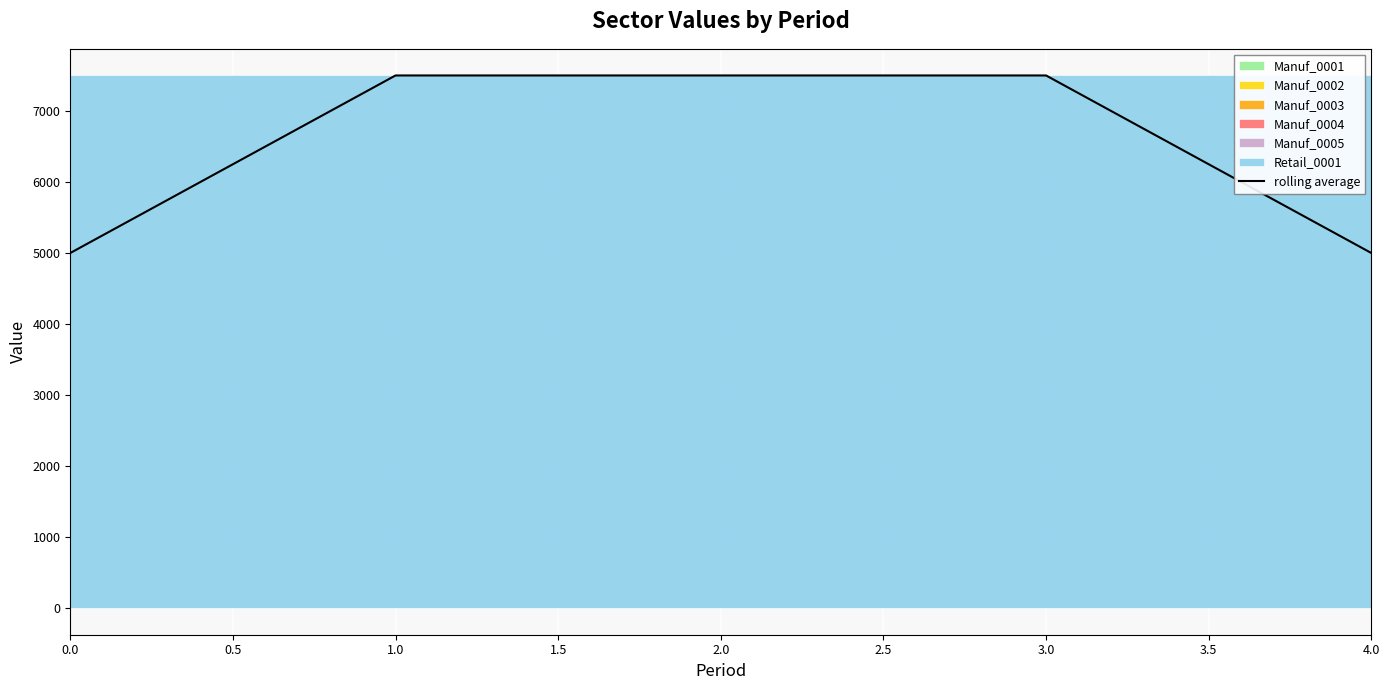

What is the value of the 1st point from the left?

5000